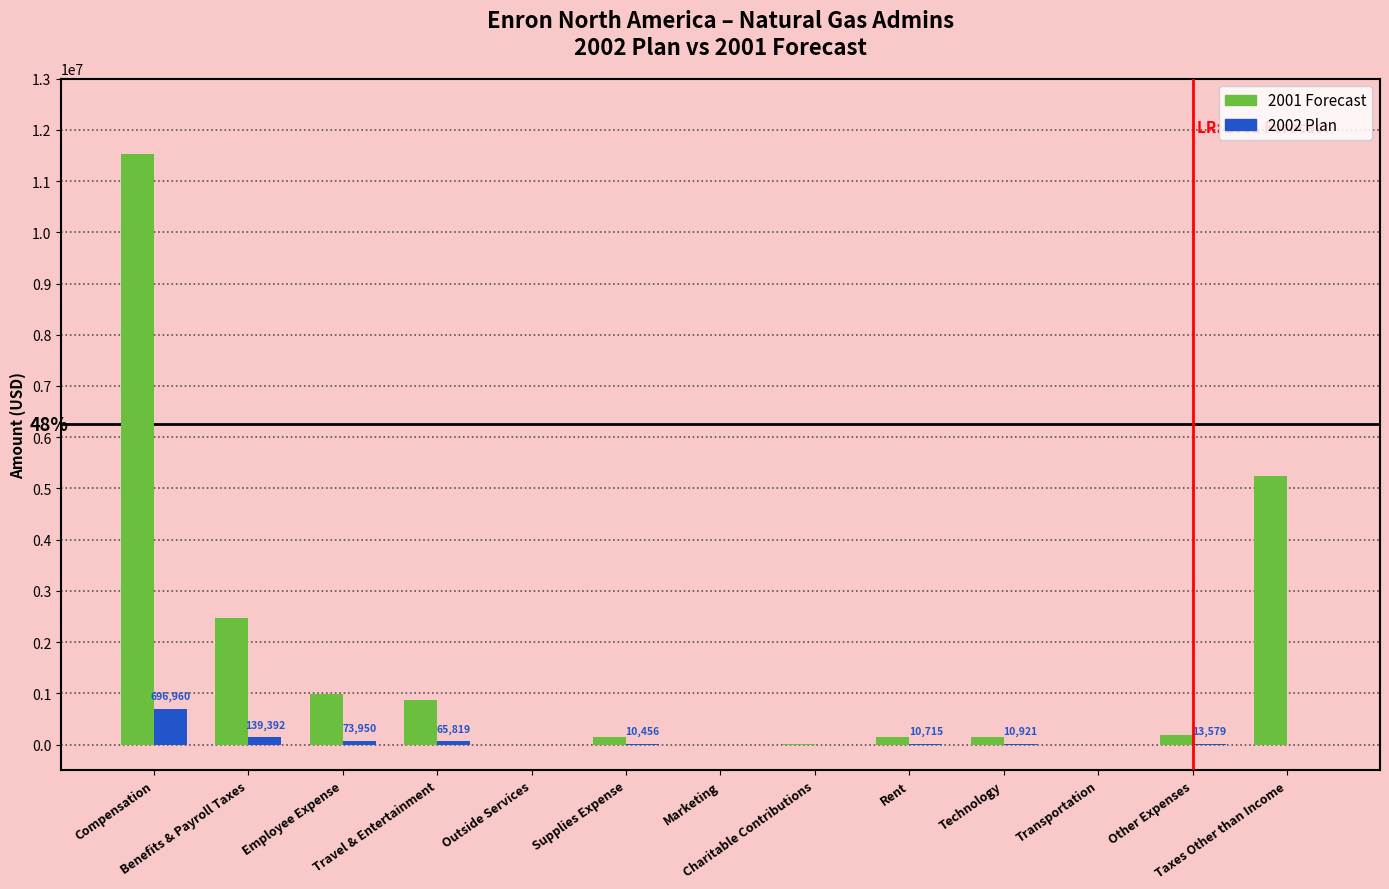

Which series has the largest total across all categories?

2001 Forecast